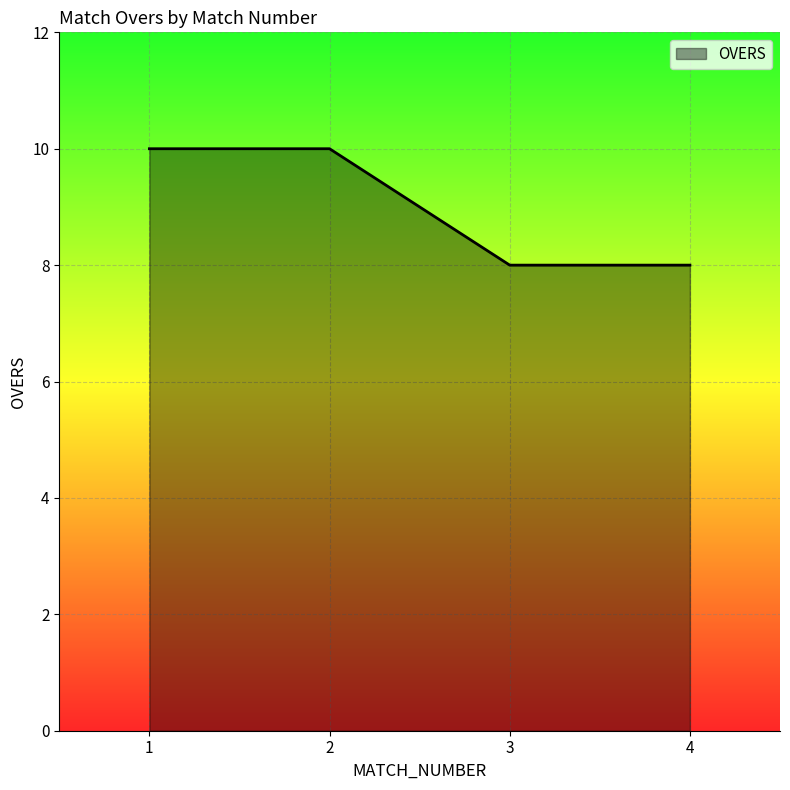

Approximately how many times larger is the value at 4 compared to 1?

0.8